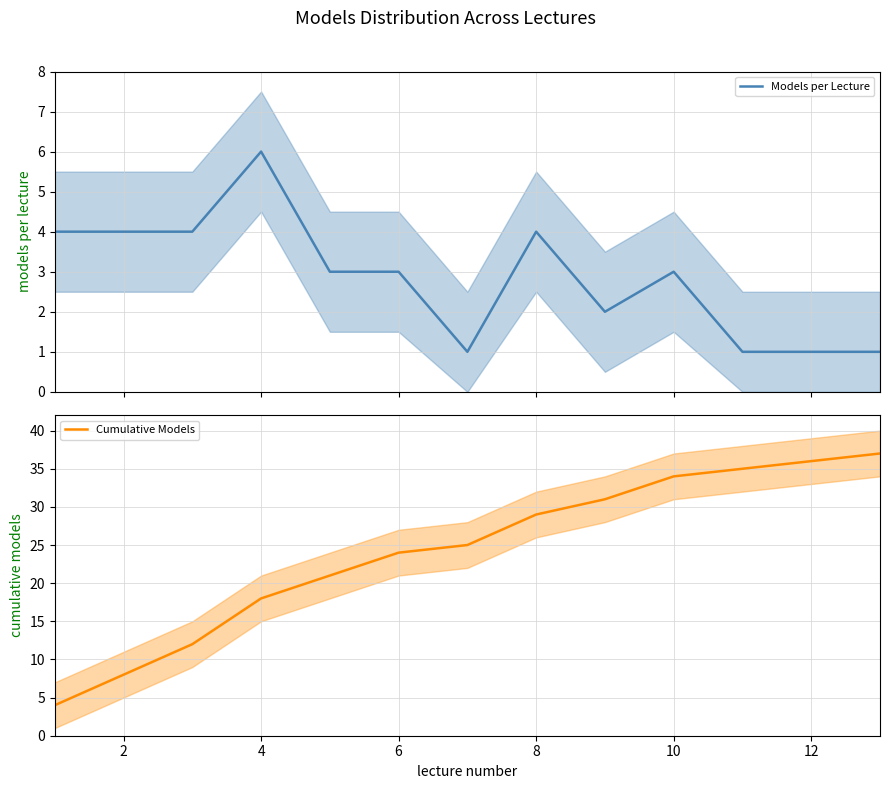

The value of Cumulative Models at 4 is 9. True or false?

False